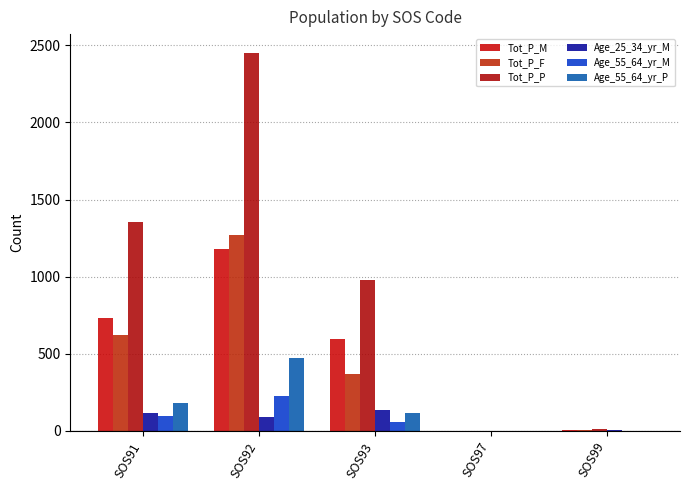

Reading left to right, transcribe all the data shown in this chart.

Tot_P_M: 730	1181	599	0	6
Tot_P_F: 620	1270	371	0	4
Tot_P_P: 1355	2450	976	0	11
Age_25_34_yr_M: 116	90	137	0	4
Age_55_64_yr_M: 97	228	58	0	3
Age_55_64_yr_P: 181	471	119	0	3